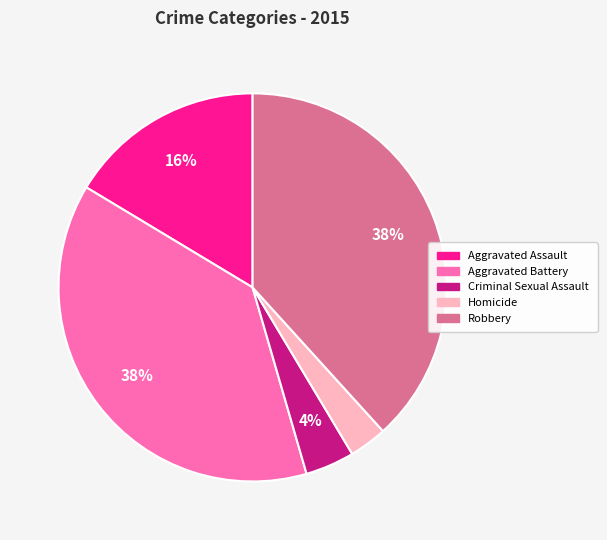

Do Aggravated Battery and Homicide together represent more than half of the pie?

No